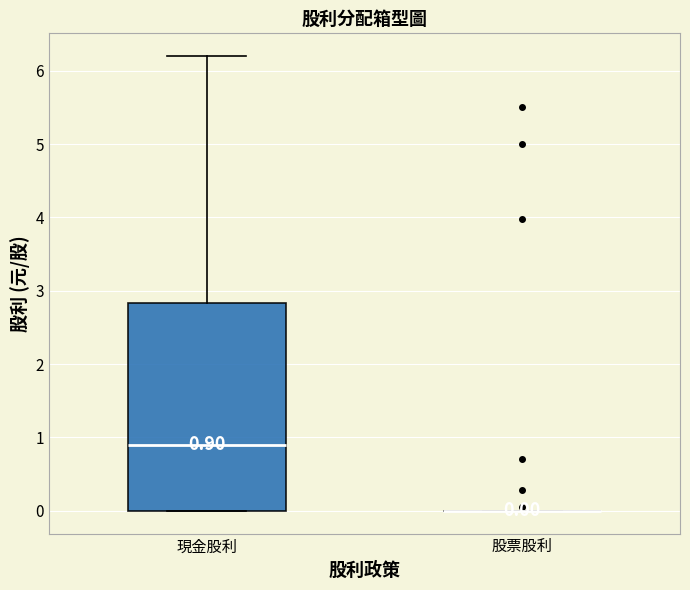

Comparing the boxes themselves (not the whiskers), which one is the tallest?

現金股利